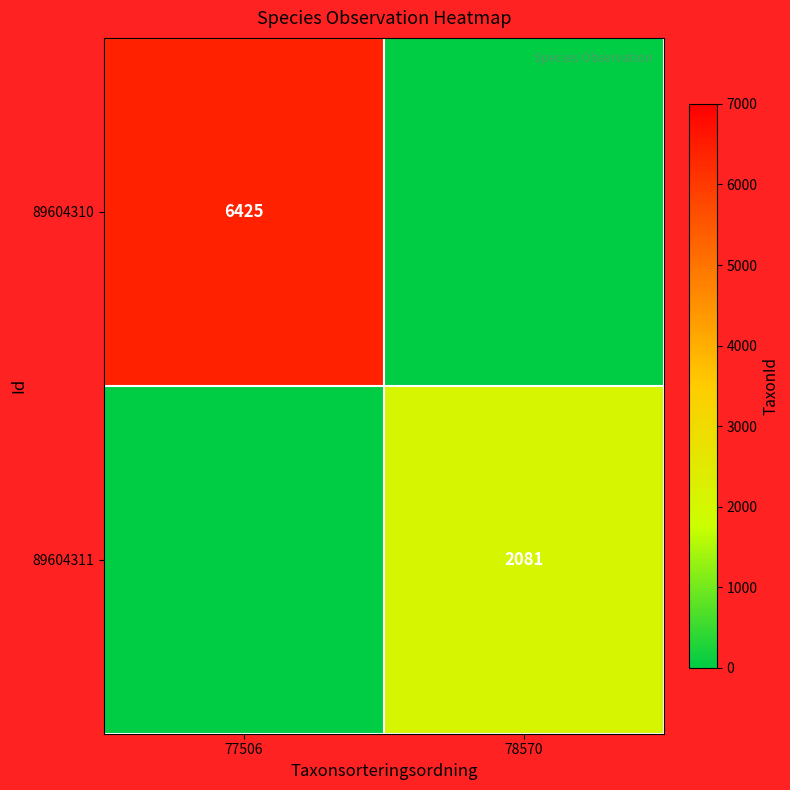

What is the total value across all series at 77506?

6425